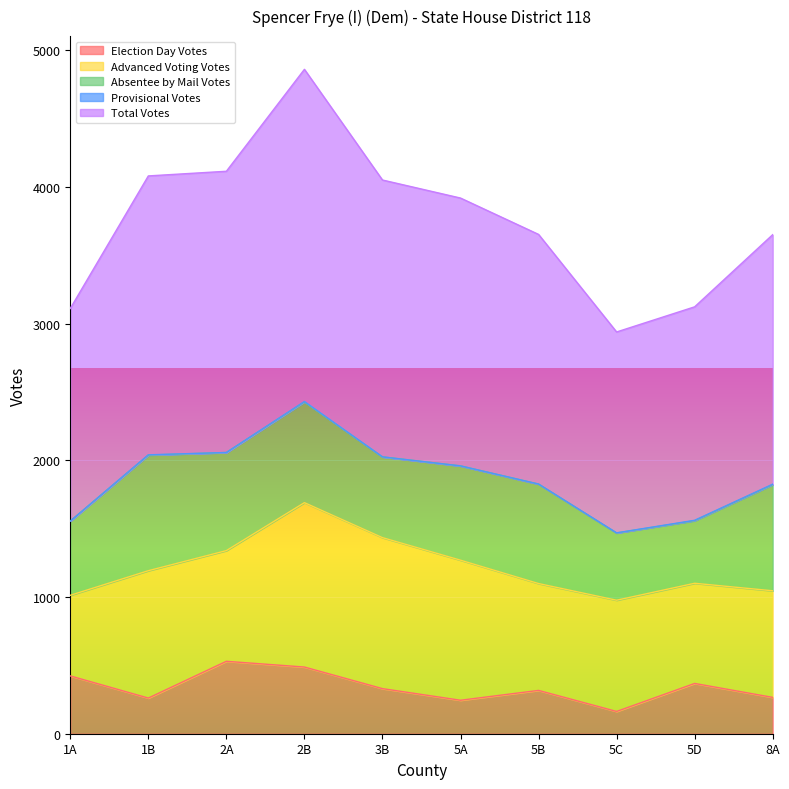

What position from the left is 1A?

1